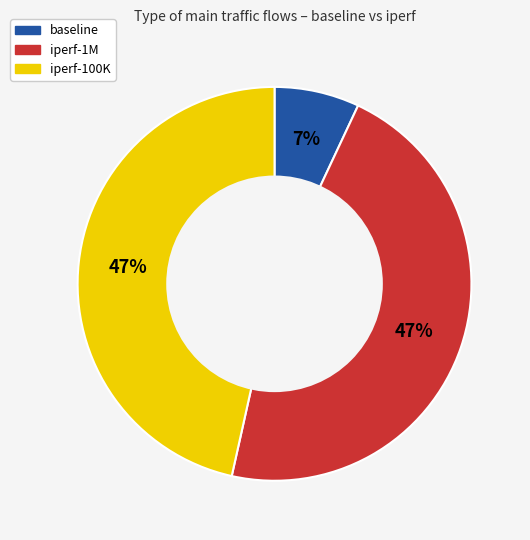

To the nearest percent, what is the difference between the largest and smallest slice percentages?

40%